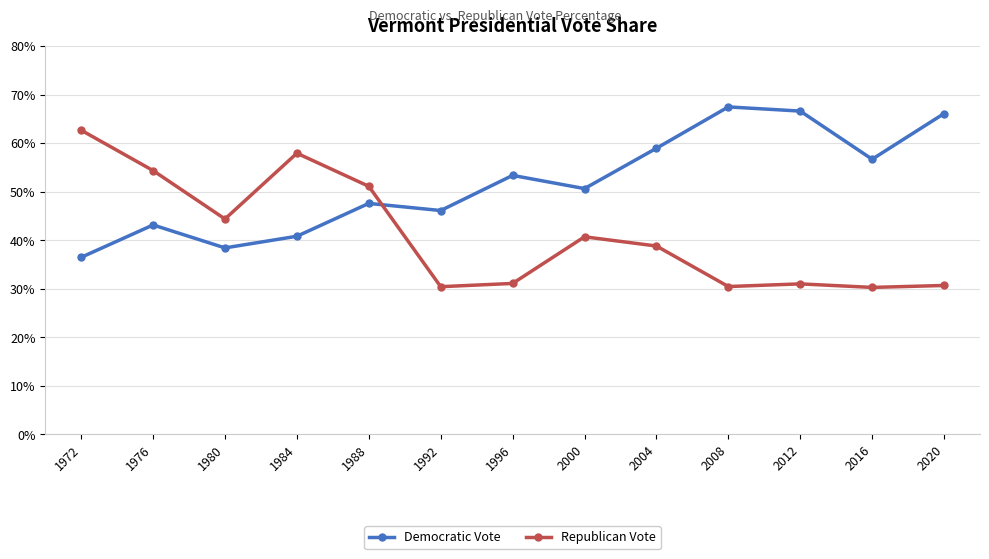

True or false: Democratic Vote and Republican Vote intersect in this chart.

True